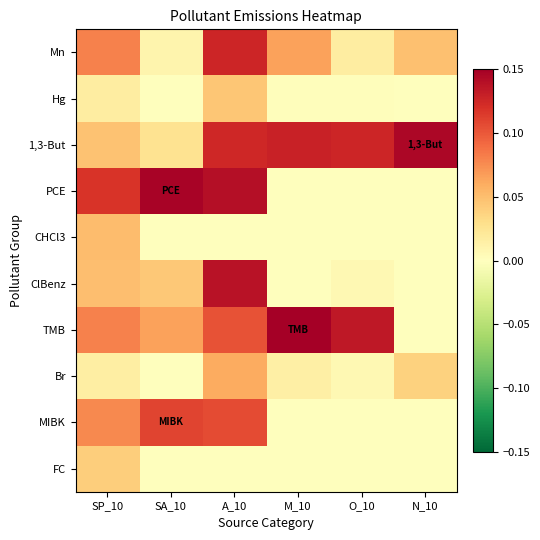

What is the total value across all series at SP_10?

0.6